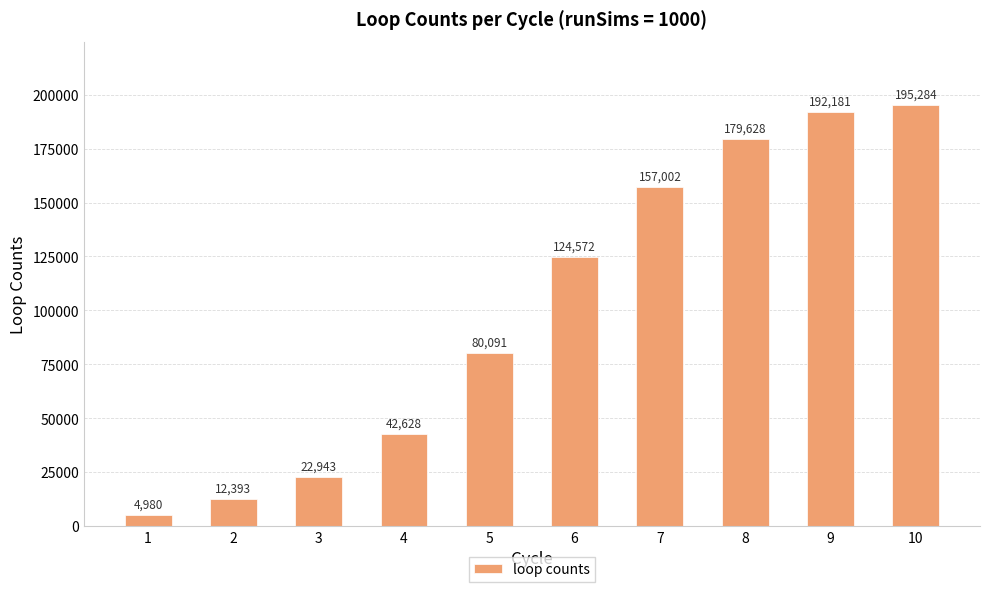

Reading right to left, what are all the values shown in this chart?

10=195284	9=192181	8=179628	7=157002	6=124572	5=80091	4=42628	3=22943	2=12393	1=4980